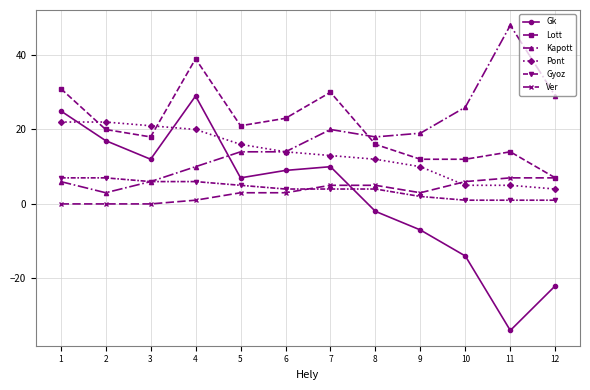

What is the total value across all series at 2?

69